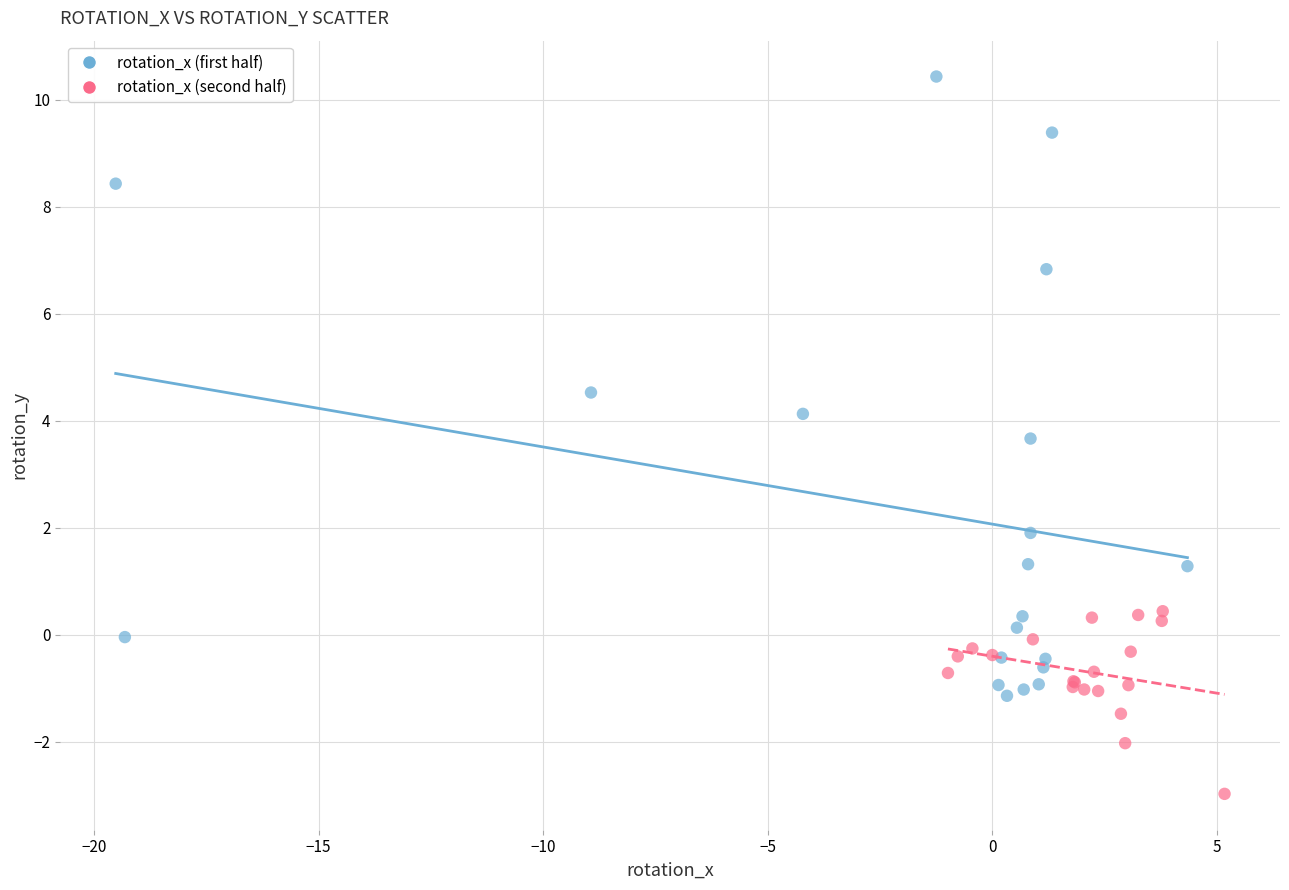

Which series has the widest spread of Y values?

rotation_x (first half)